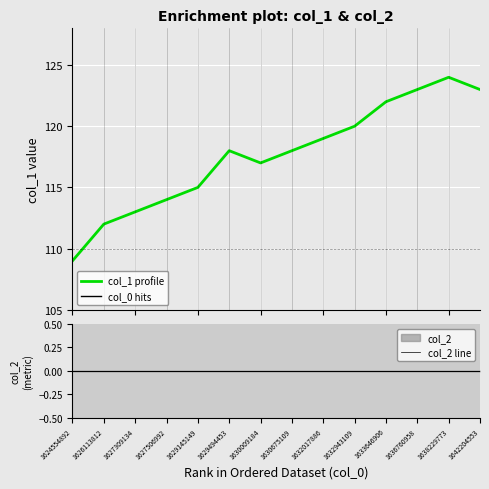

Reading left to right, list all the values displayed in this chart.

col_1: 1624554892=109	1626113812=112	1627309134=113	1627506992=114	1629145149=115	1629494453=118	1630009184=117	1630675109=118	1632017886=119	1632943109=120	1633646906=122	1636760958=123	1638229773=124	1642204553=123
col_2 line: 1624554892=0	1626113812=0	1627309134=0	1627506992=0	1629145149=0	1629494453=0	1630009184=0	1630675109=0	1632017886=0	1632943109=0	1633646906=0	1636760958=0	1638229773=0	1642204553=0